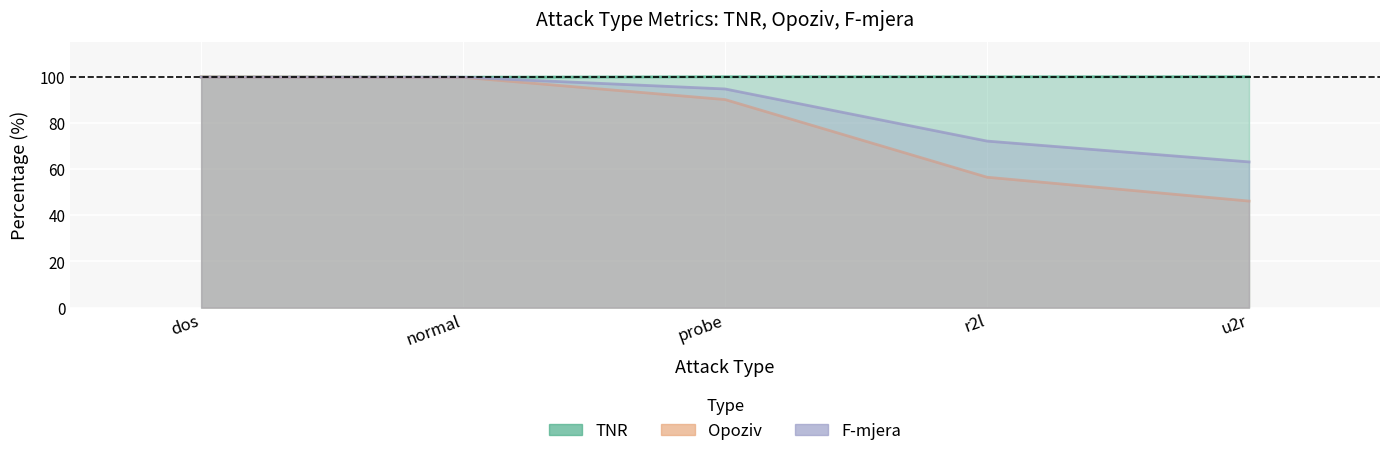

What is the label of the 5th point from the left?

u2r